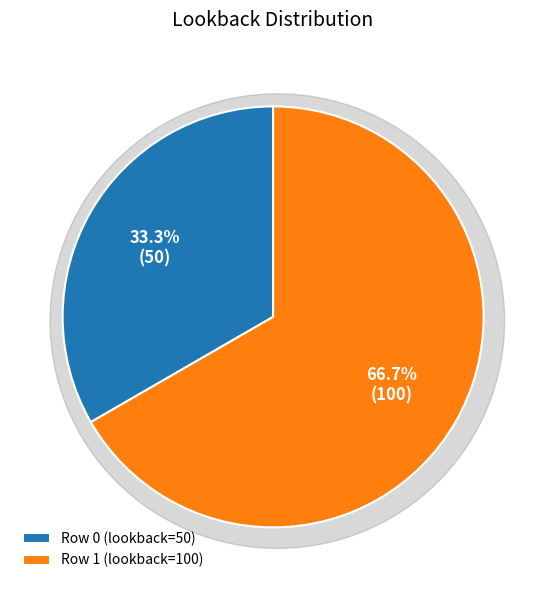

Rank the categories by value from lowest to highest.

0, 1